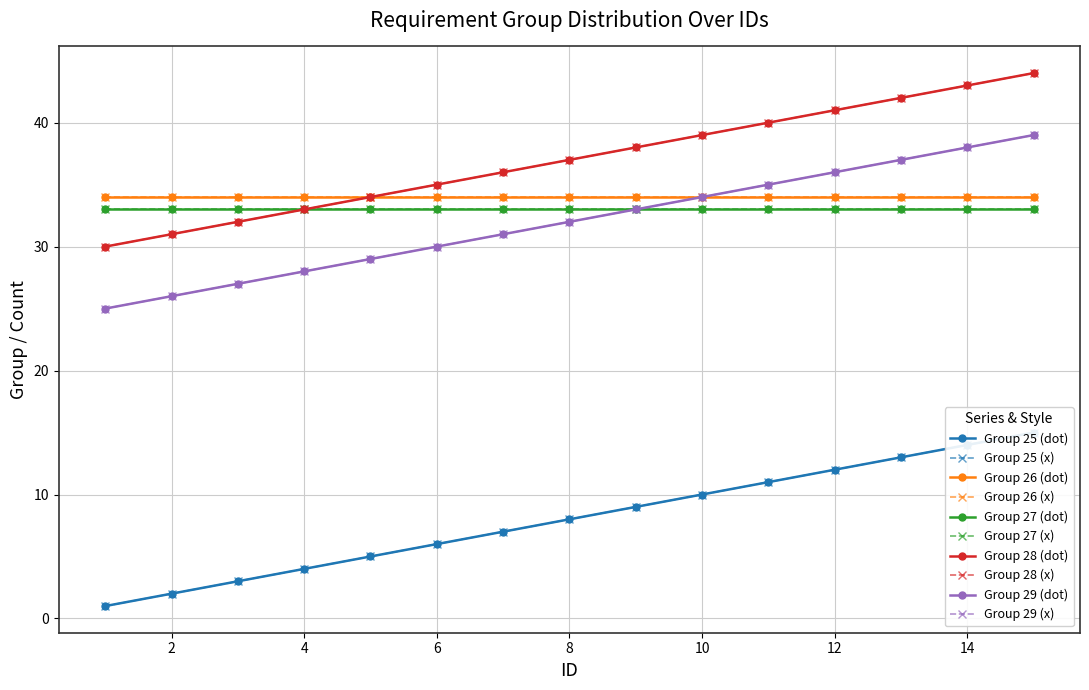

True or false: Group 29 has a value of 22 at 7.

False